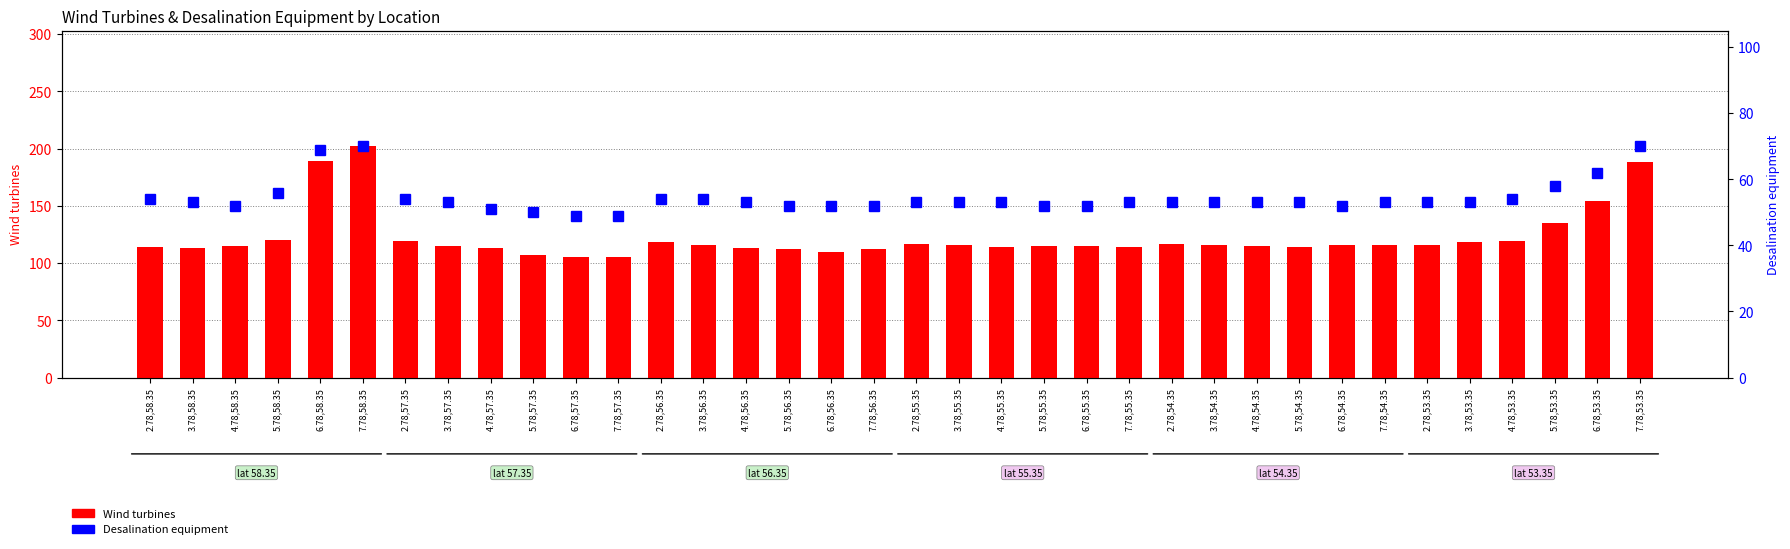

What are all the series names shown in the legend?

Wind turbines, Desalination equipment